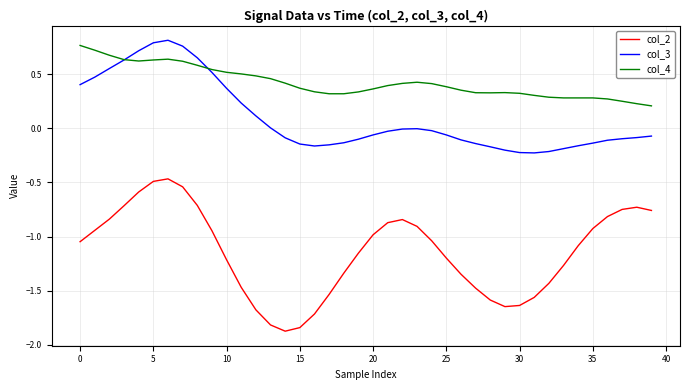

True or false: col_2 and col_4 cross at least once.

False